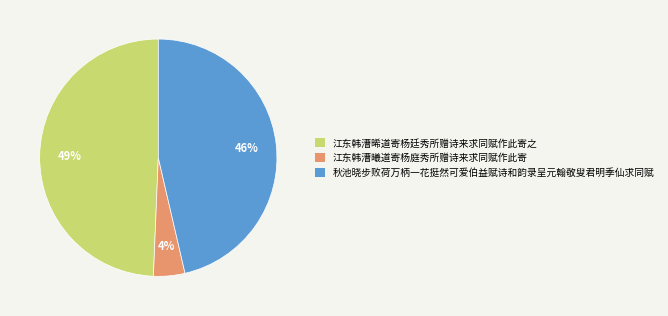

Is there a majority slice in this chart?

No